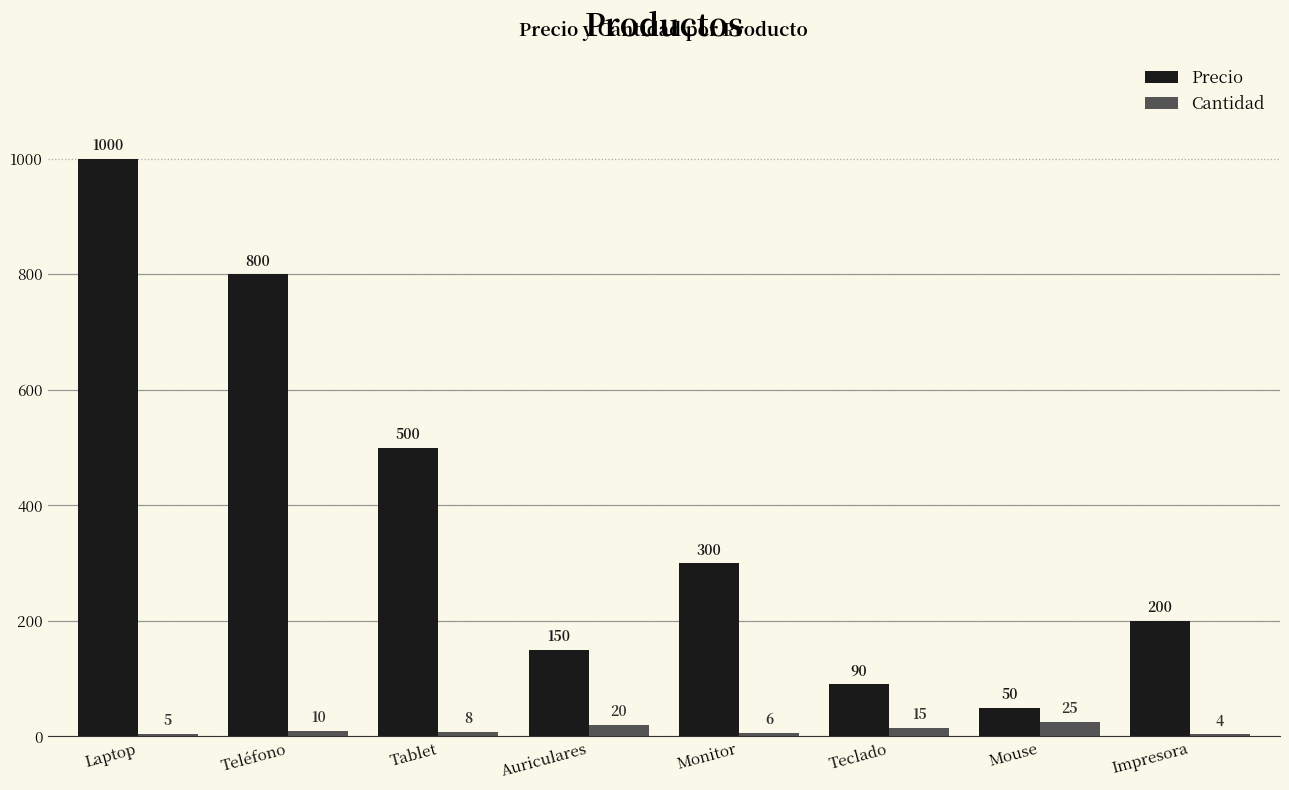

What are all the series names shown in the legend?

Precio, Cantidad